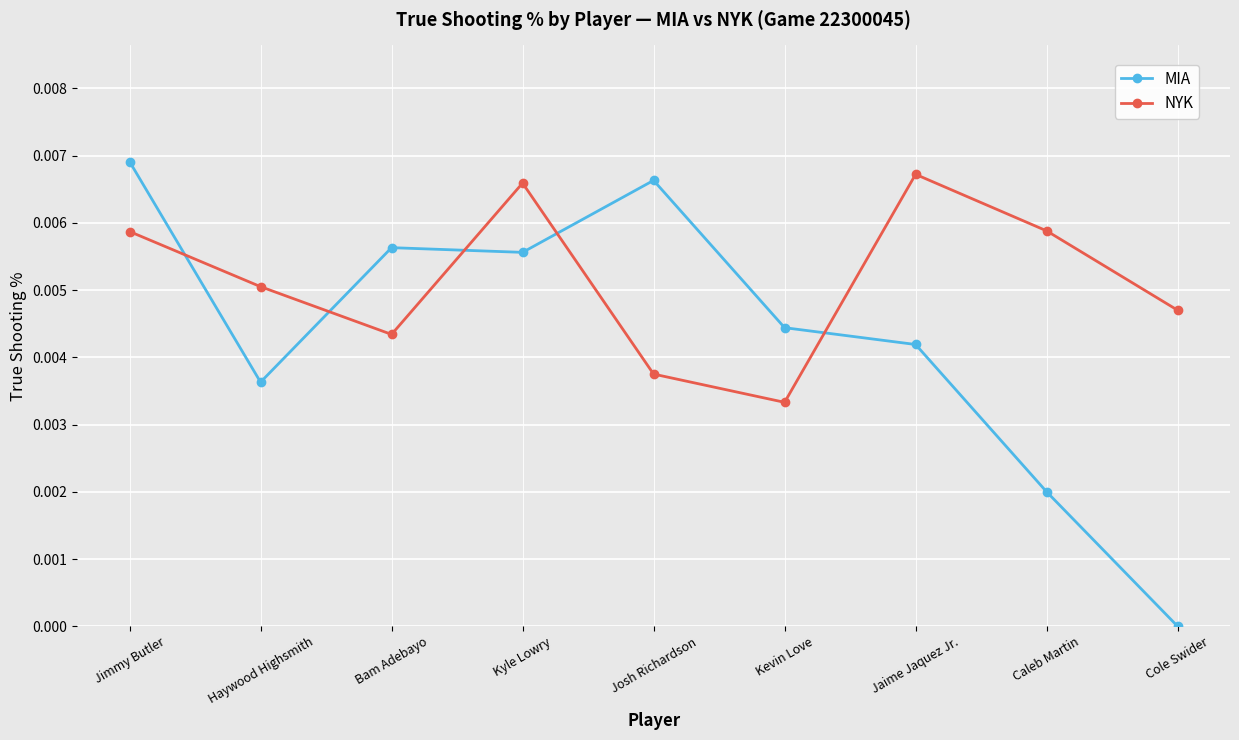

Is the value of MIA at Caleb Martin greater than the value of NYK at Kevin Love?

No